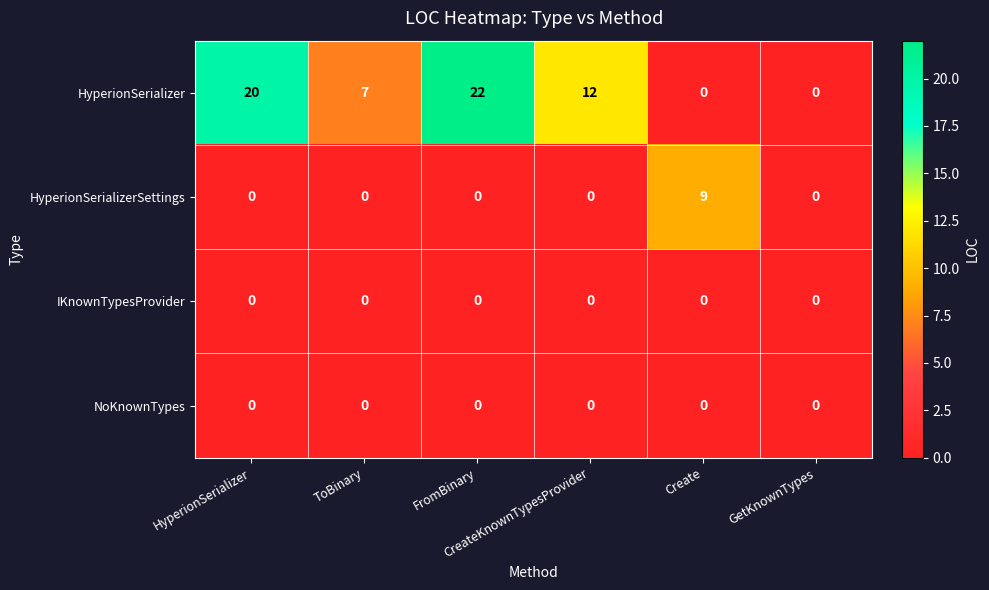

Between ToBinary and GetKnownTypes, which is larger?

ToBinary